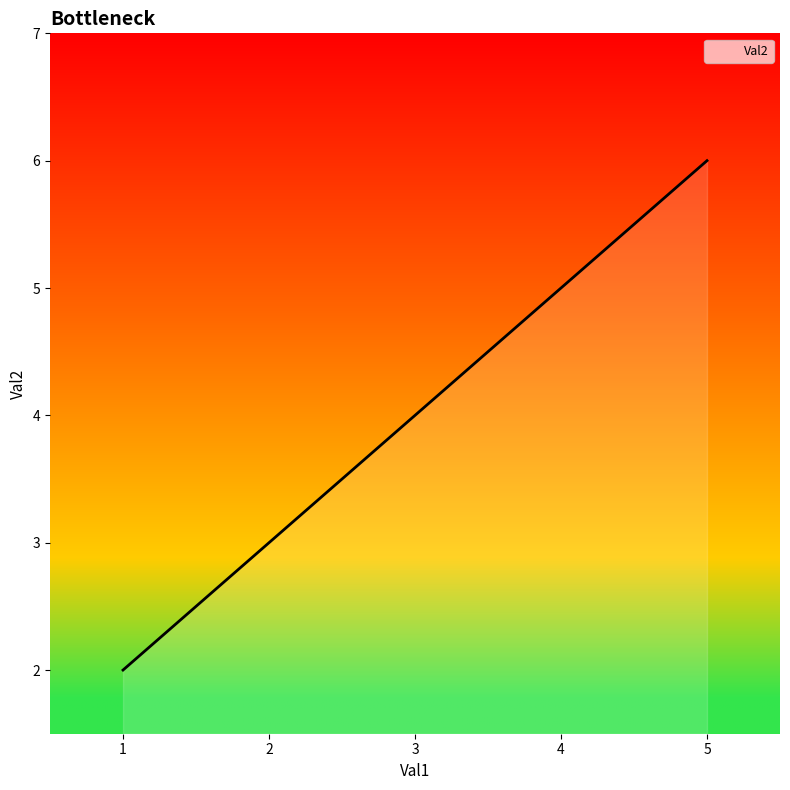

What is the ratio of the value at 1 to the value at 5?

0.3